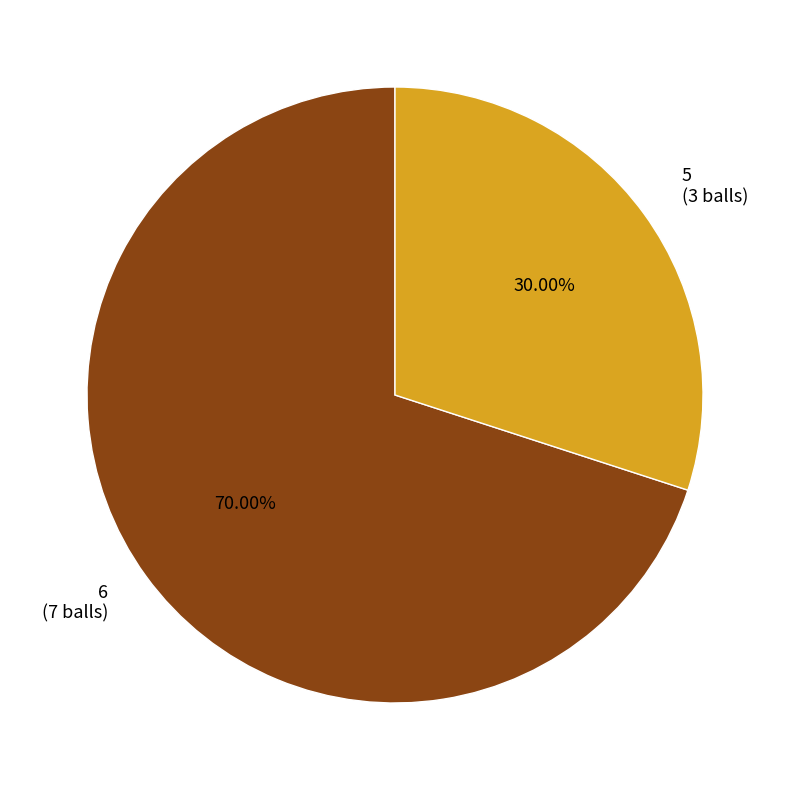

Between 5 (3 balls) and 6 (7 balls), which is larger?

6 (7 balls)